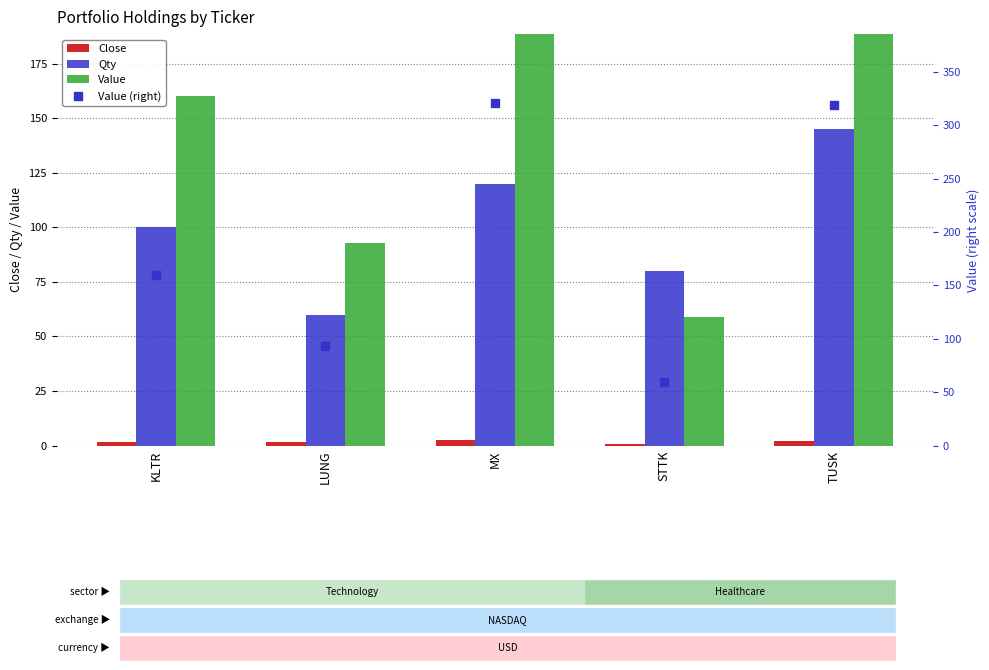

What is the difference between the Value (right) values at TUSK and LUNG?

226.0